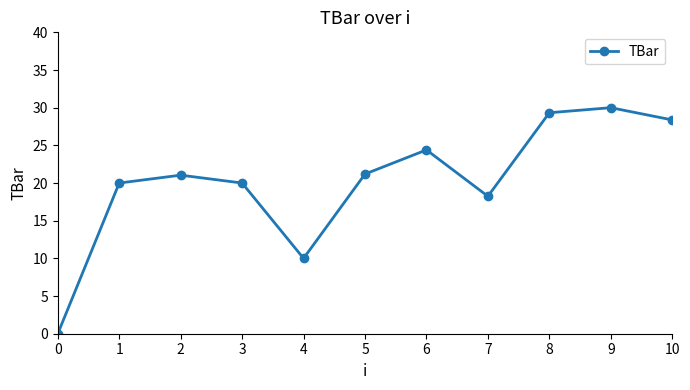

How many lines are shown in the chart?

1